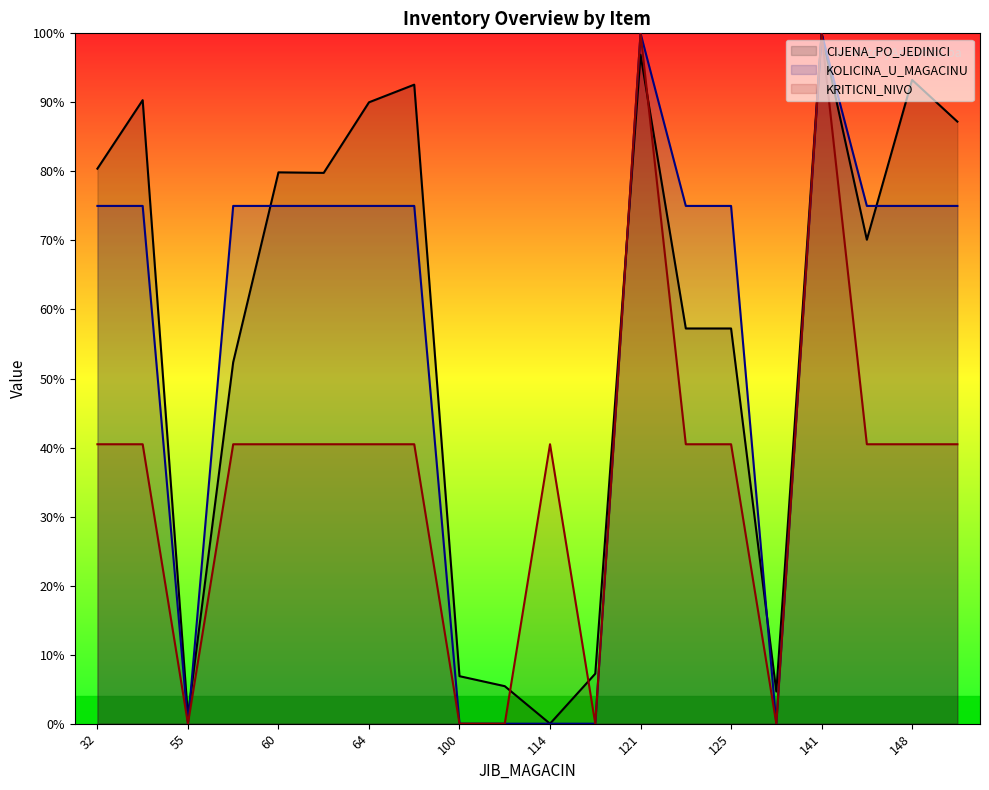

Between which two adjacent categories do KRITICNI_NIVO and CIJENA_PO_JEDINICI first intersect?

112 and 114